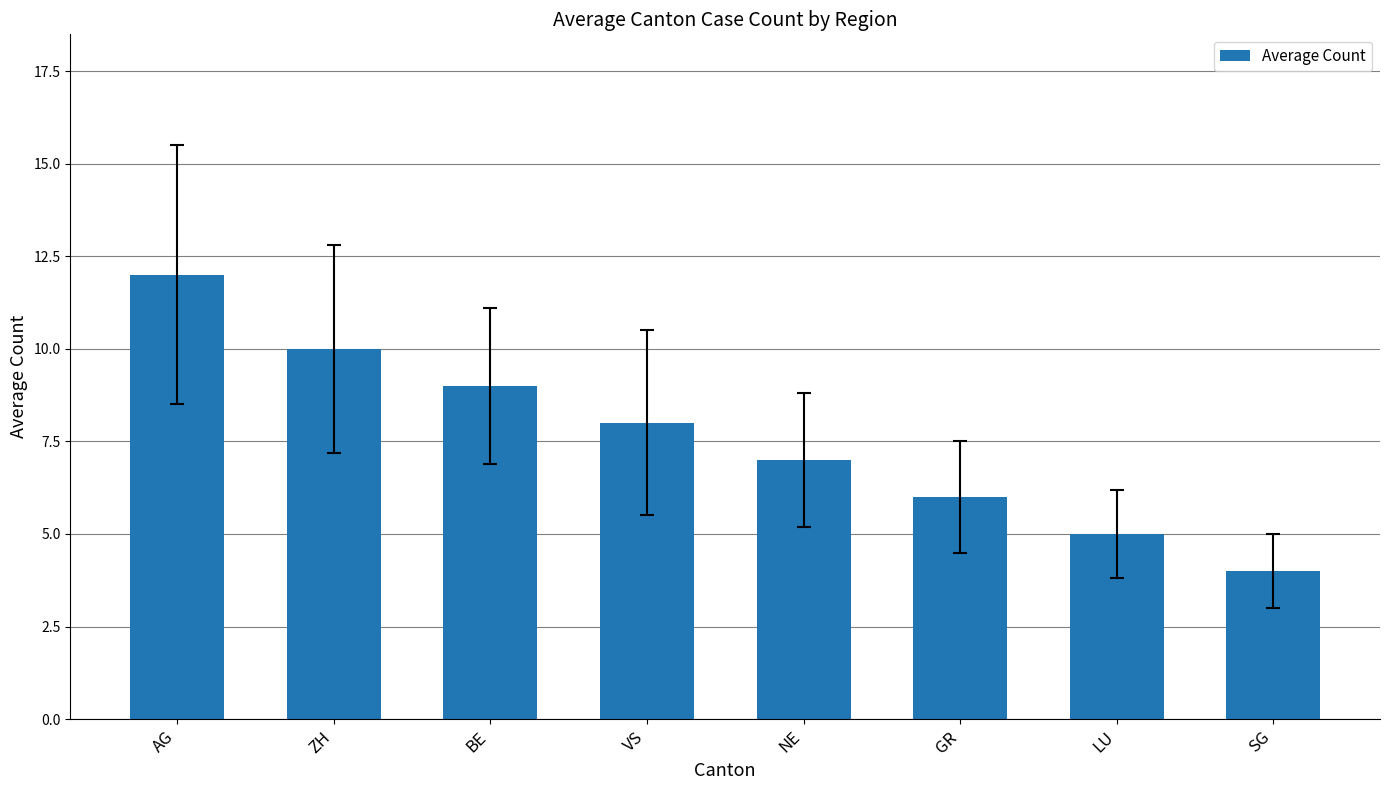

How many values are between 6 and 10?

5